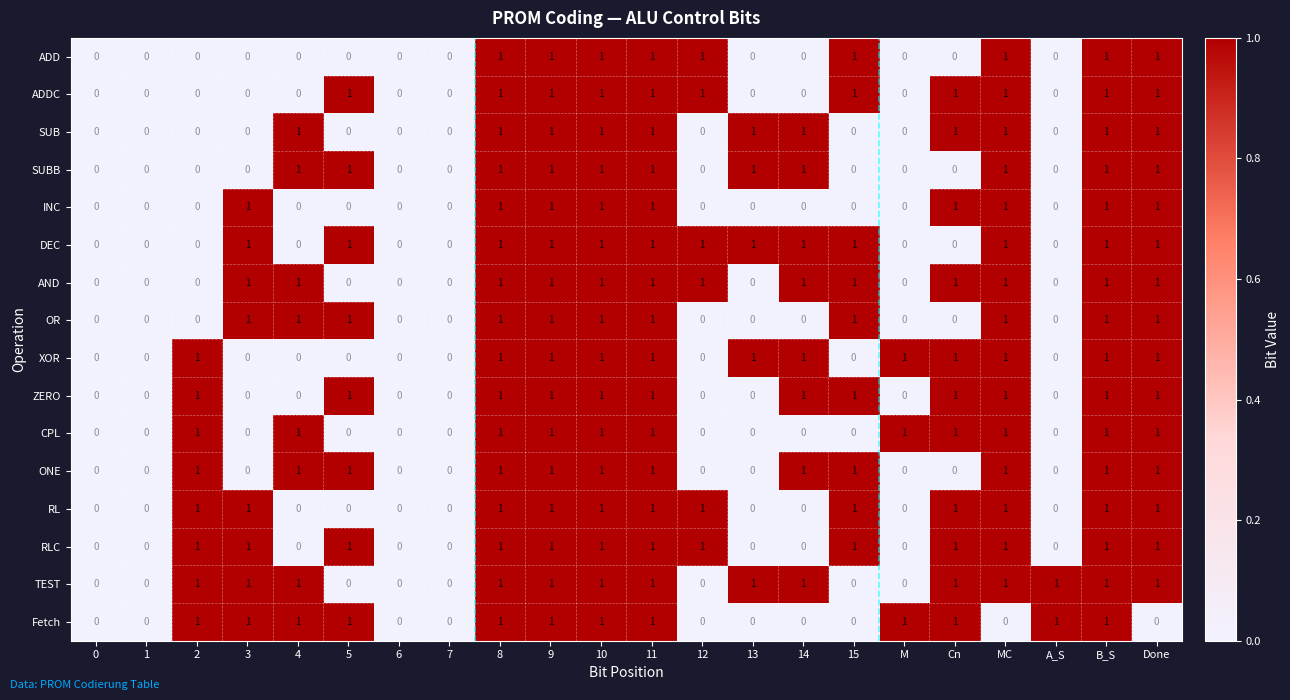

What is the total value across all series at 12?

6